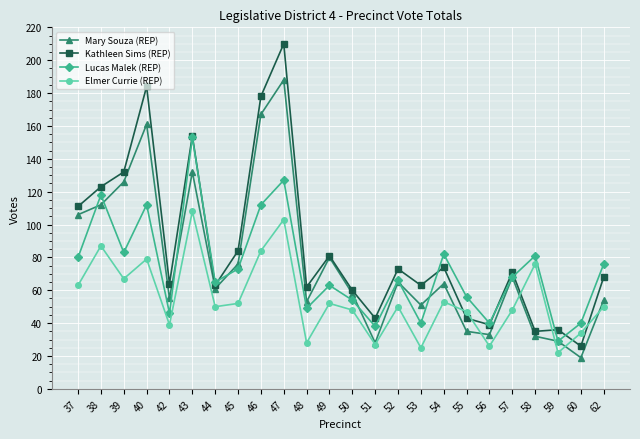

Between 39 and 44, which series saw the biggest shift?

Kathleen Sims (REP)